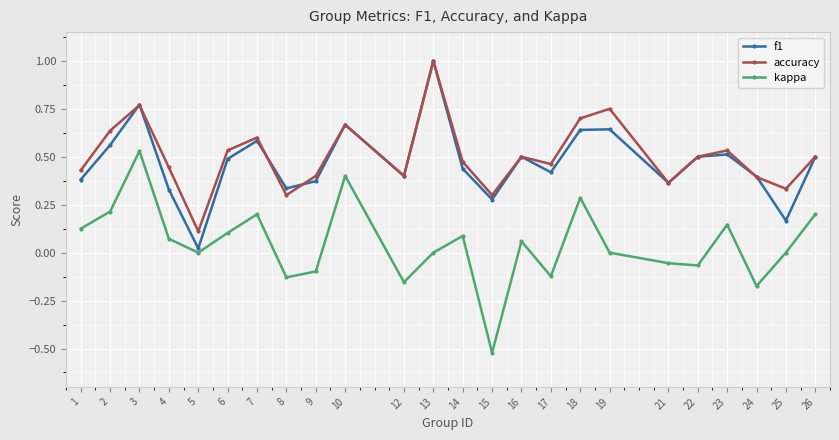

Where does the kappa series first go above 0?

1